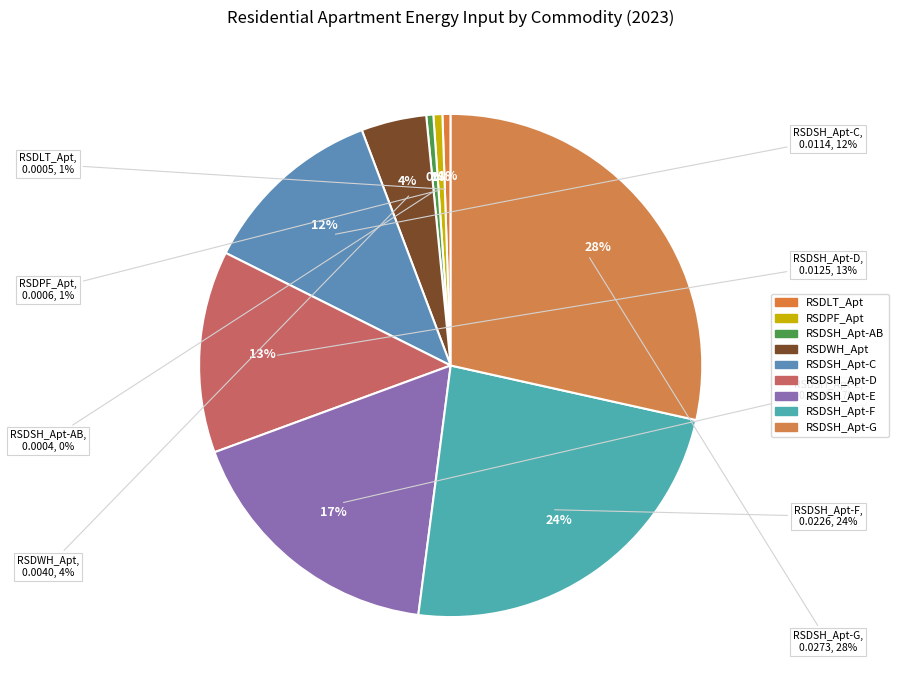

Between RSDWH_Apt and RSDSH_Apt-F, which is larger?

RSDSH_Apt-F